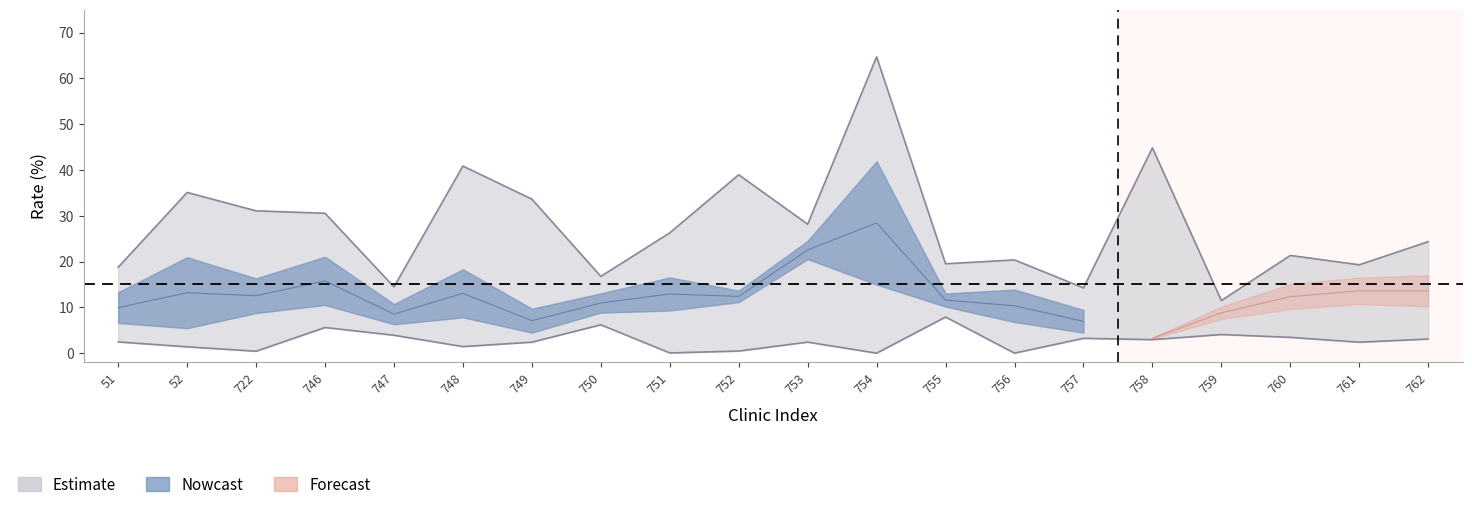

How many interior local peaks does the F40_RT series have?

6